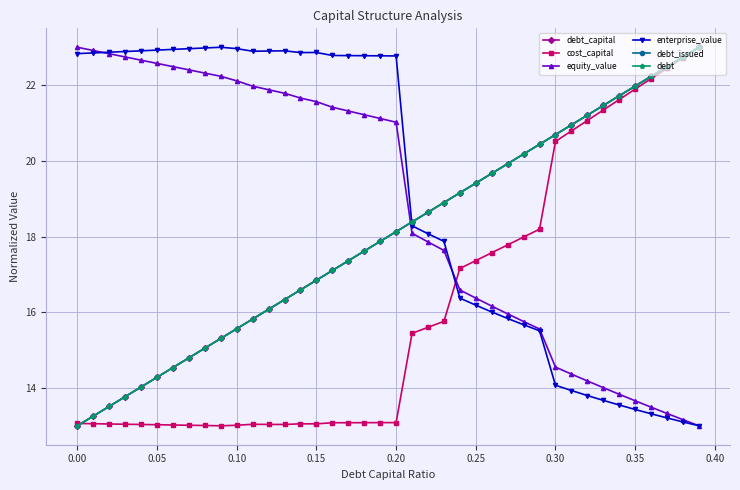

How many times do debt and enterprise_value cross each other?

1